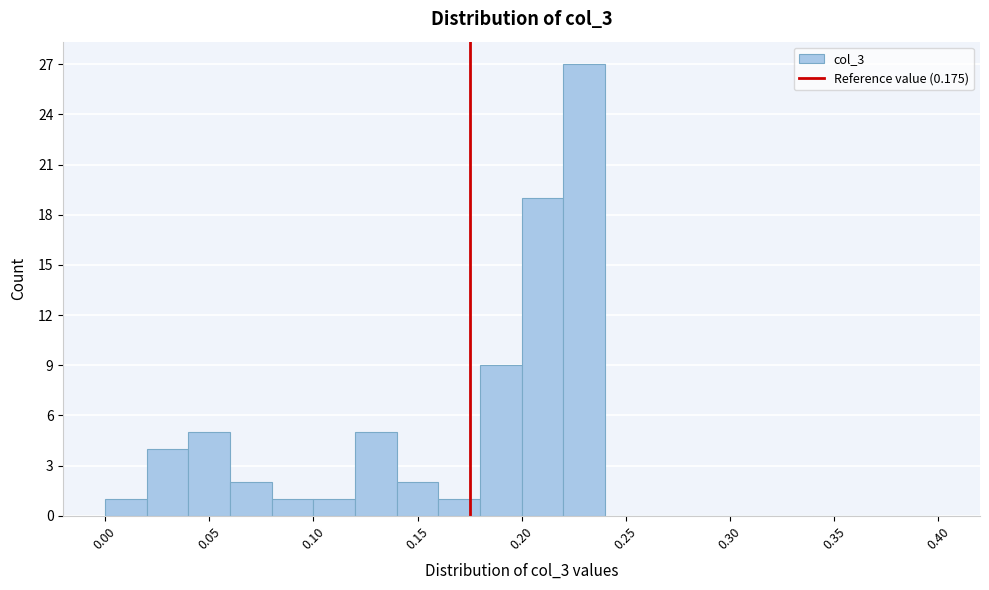

Reading left to right, list every bar in this chart as the range it spans on the x-axis followed by its height. The values are not printed on the chart, so give them approximately, as read against the axis.

0.00 to 0.02: 1
0.02 to 0.04: 4
0.04 to 0.06: 5
0.06 to 0.08: 2
0.08 to 0.10: 1
0.10 to 0.12: 1
0.12 to 0.14: 5
0.14 to 0.16: 2
0.16 to 0.18: 1
0.18 to 0.20: 9
0.20 to 0.22: 19
0.22 to 0.24: 27
0.24 to 0.26: 0
0.26 to 0.28: 0
0.28 to 0.30: 0
0.30 to 0.32: 0
0.32 to 0.34: 0
0.34 to 0.36: 0
0.36 to 0.38: 0
0.38 to 0.40: 0